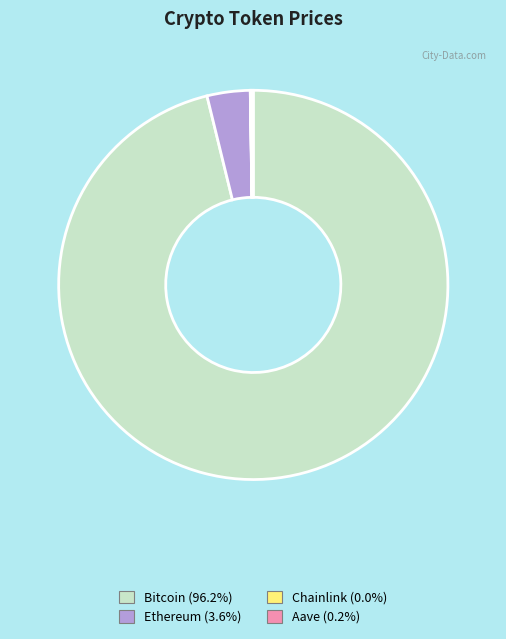

Does Bitcoin account for over 50% of the chart?

Yes